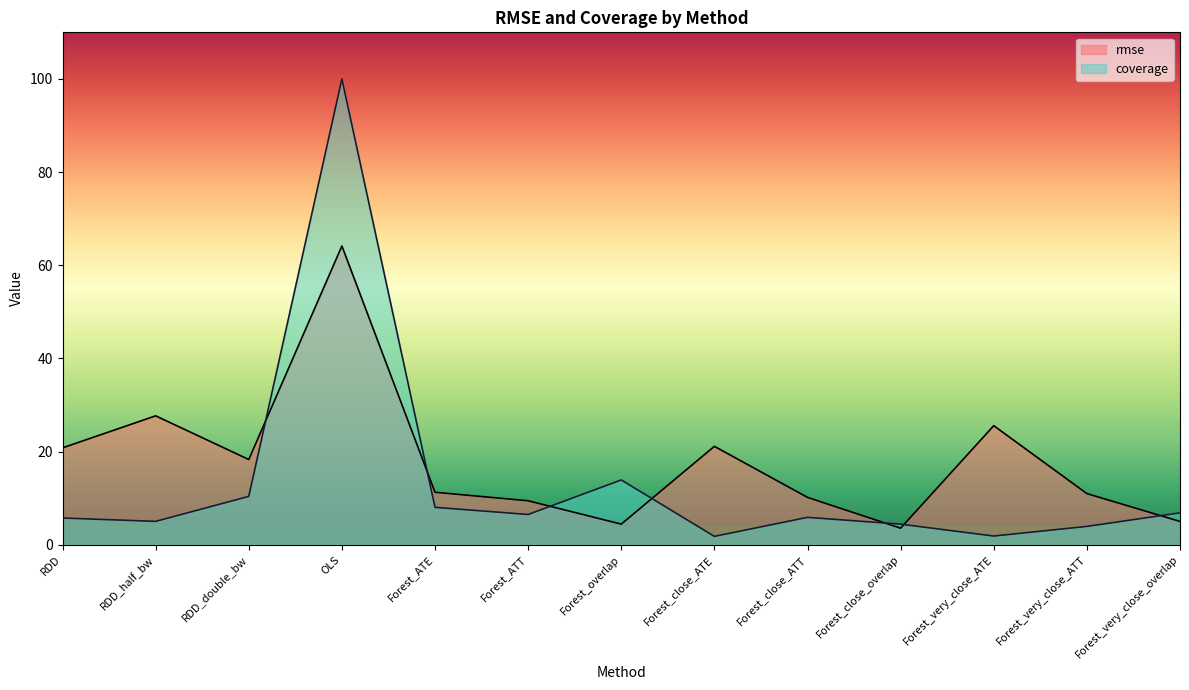

List the series in order of their overall mean, highest first.

rmse, coverage